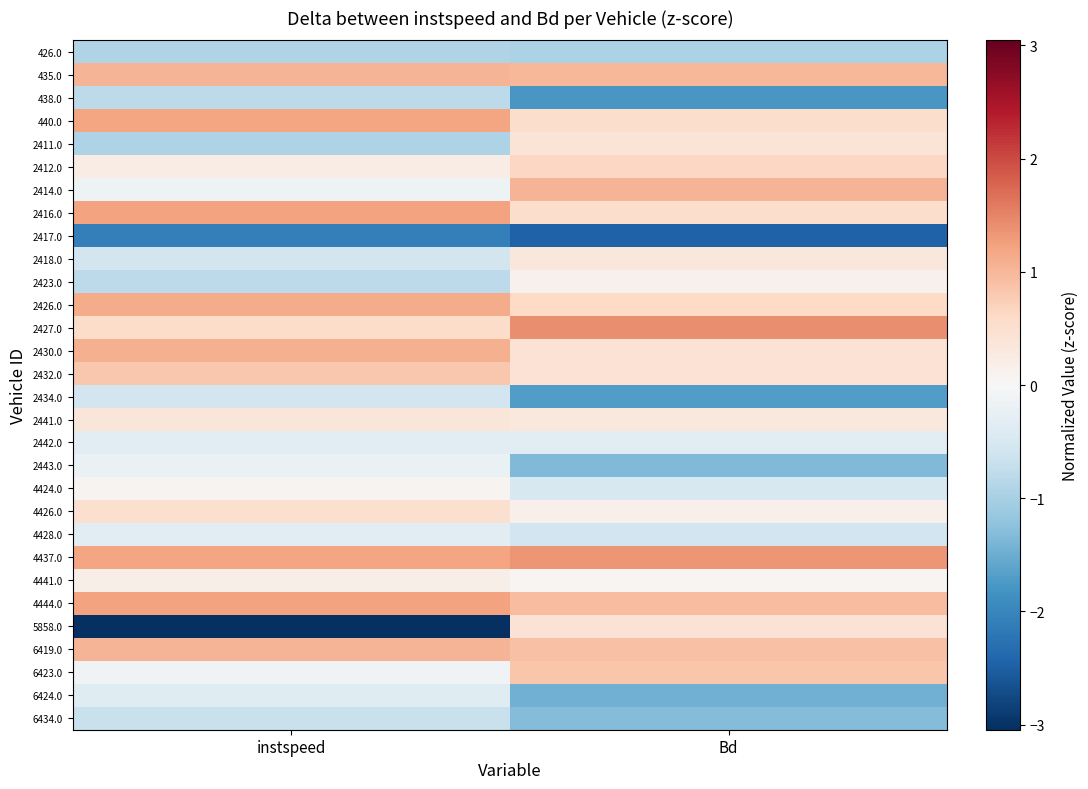

Which series has the largest total across all categories?

4437.0